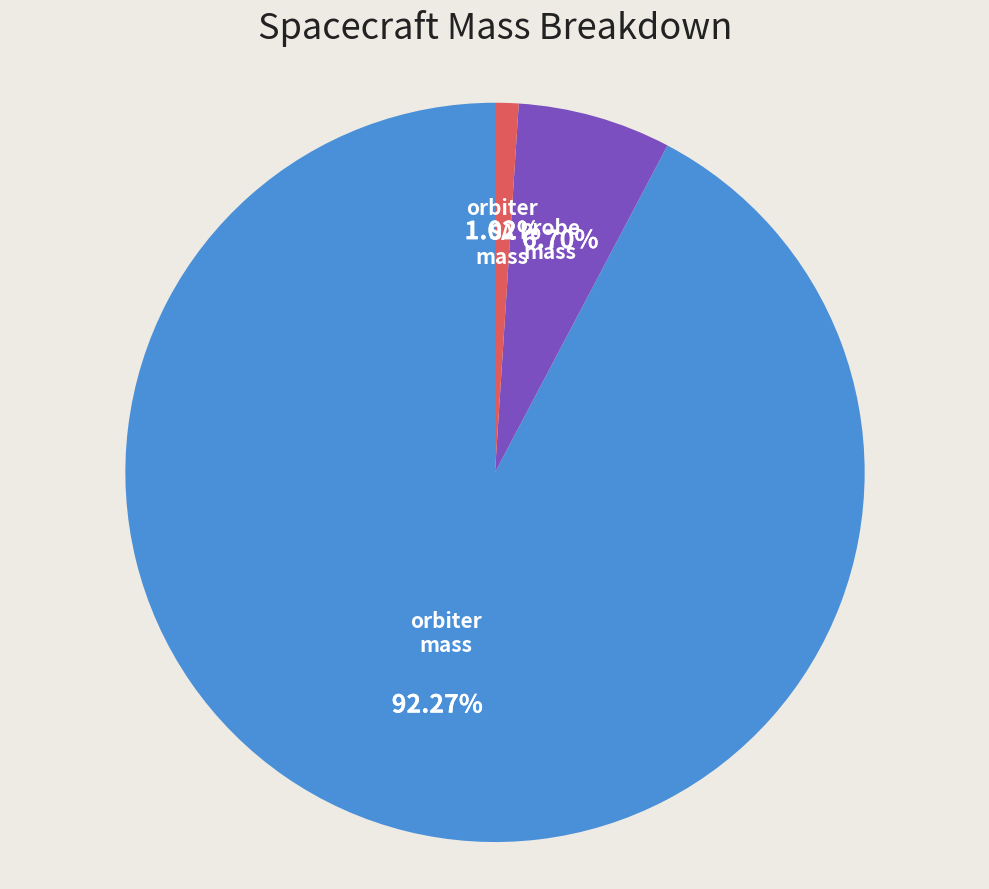

Is there a majority slice in this chart?

Yes